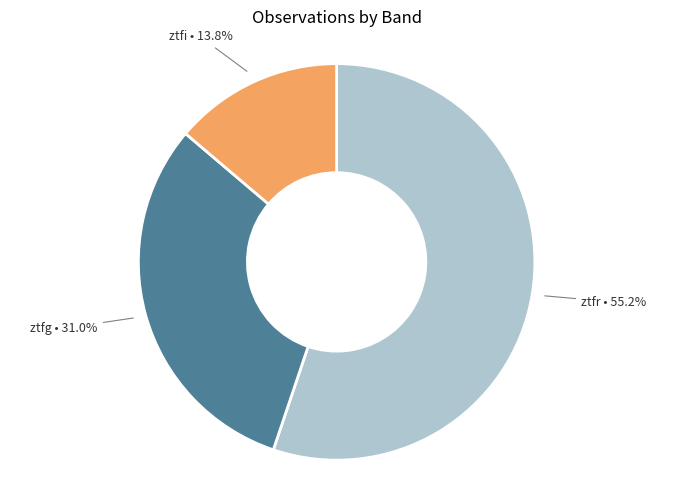

To the nearest percent, what portion does ztfr represent?

55%